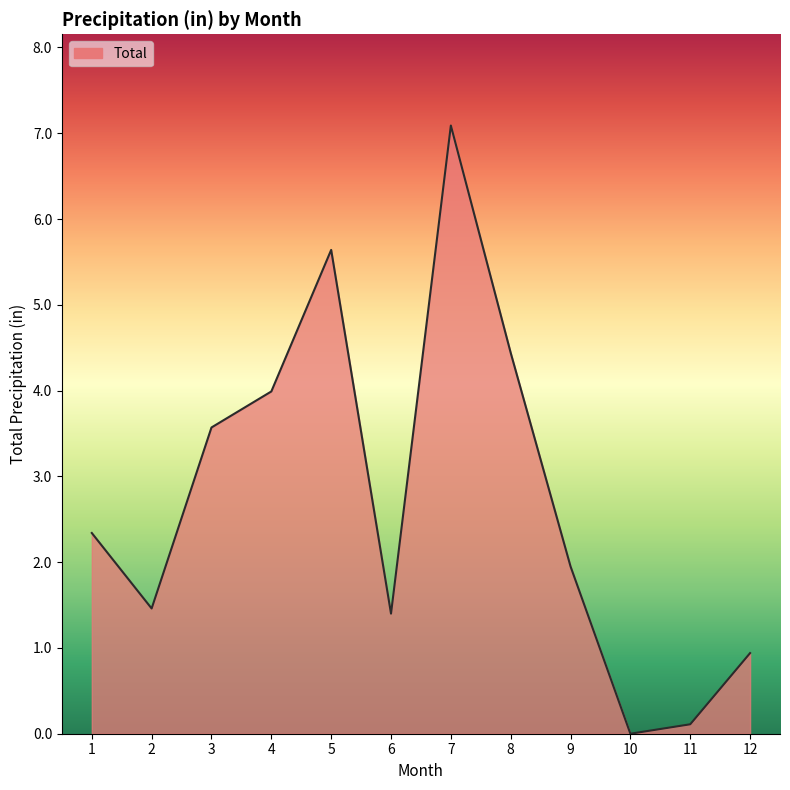

What is the approximate value at 6?

1.4